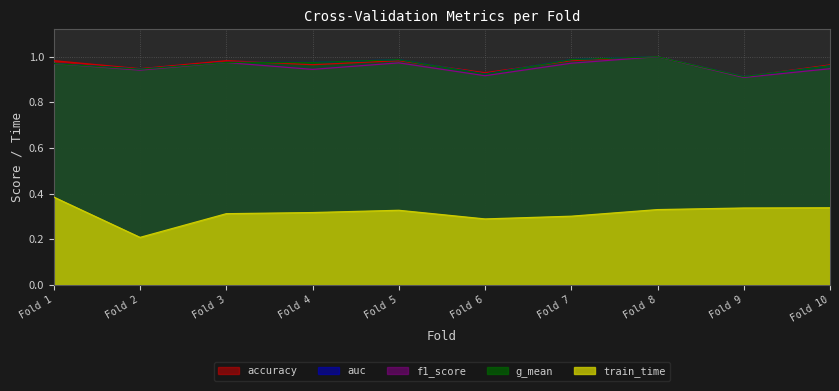

Which series ends up on top after the final intersection of accuracy and auc?

accuracy